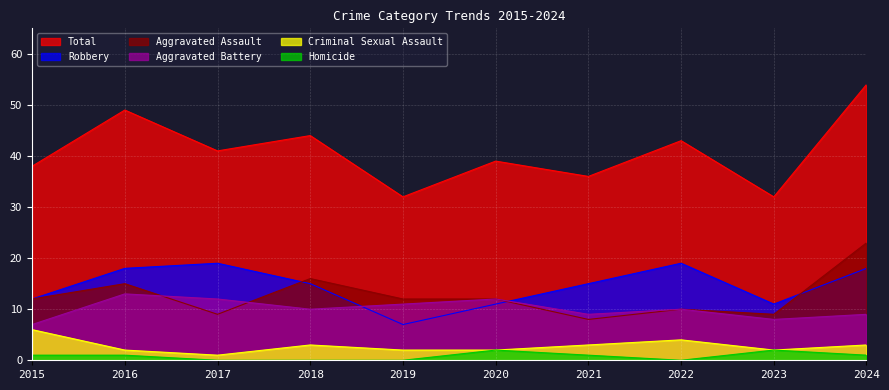

Between 2015 and 2016, which is larger?

2016